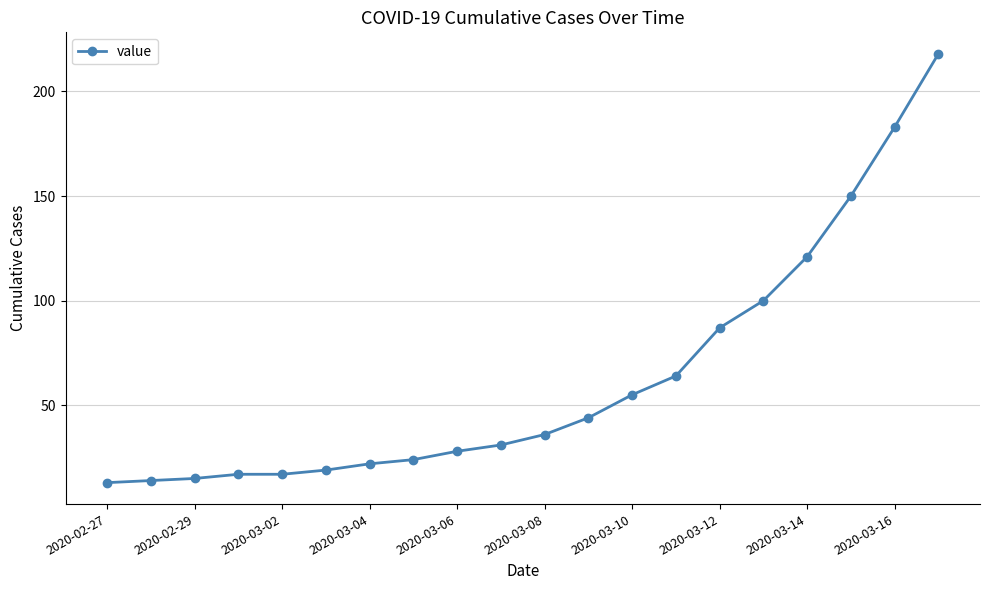

True or false: there are more than 2 points higher than both neighbors.

False